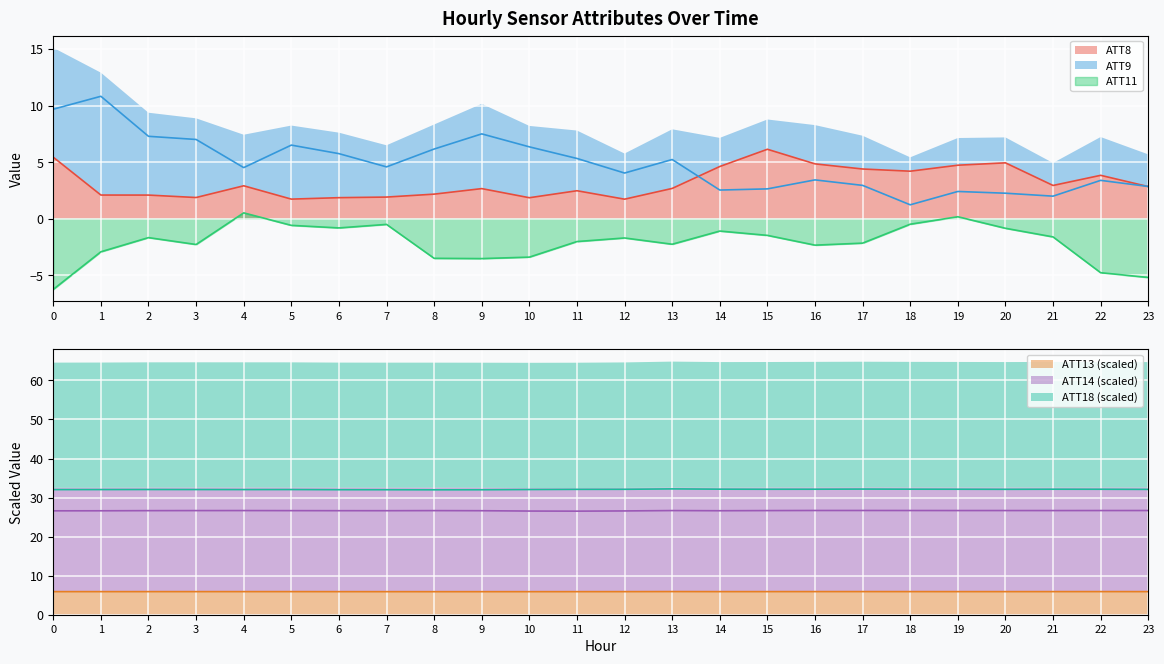

True or false: ATT11 has a value of -2.9 at 1.

True